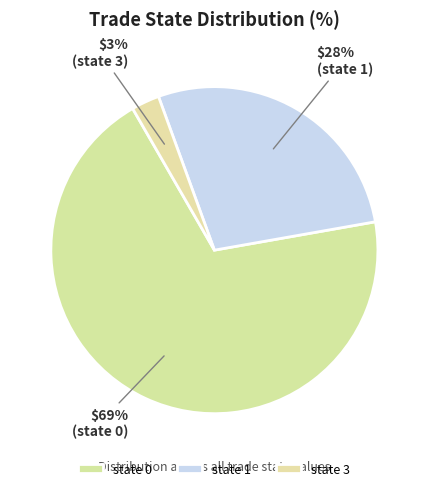

How many segments does this pie chart have?

3